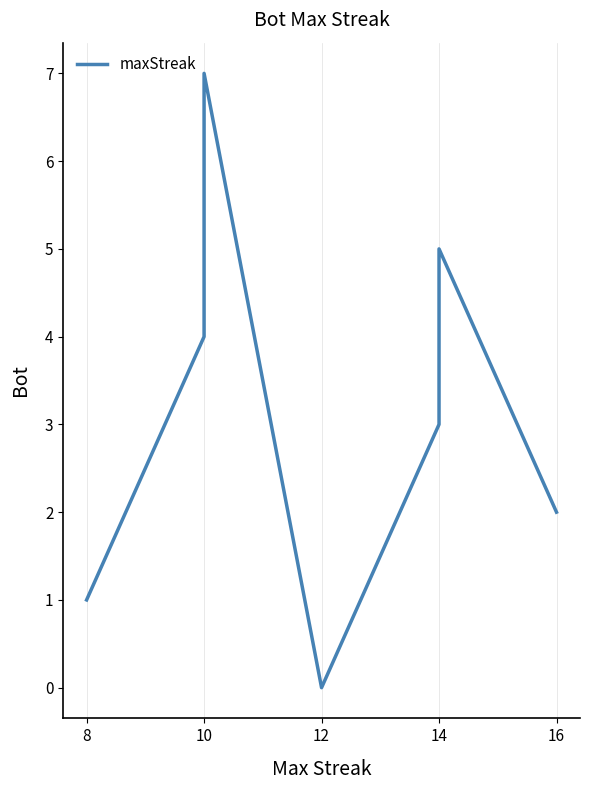

What is the greatest value displayed?

7